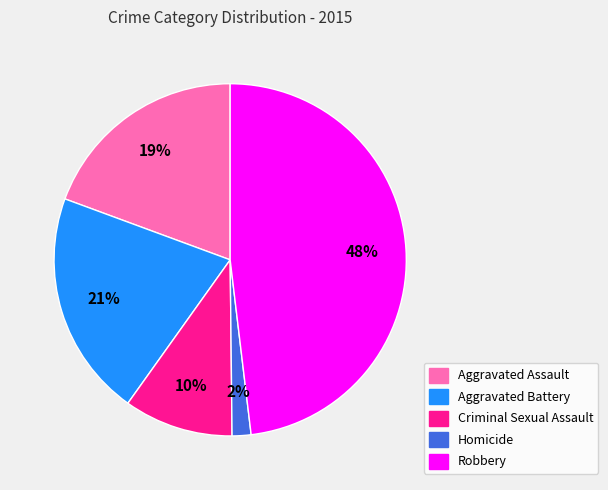

To the nearest percent, what portion does Criminal Sexual Assault represent?

10%